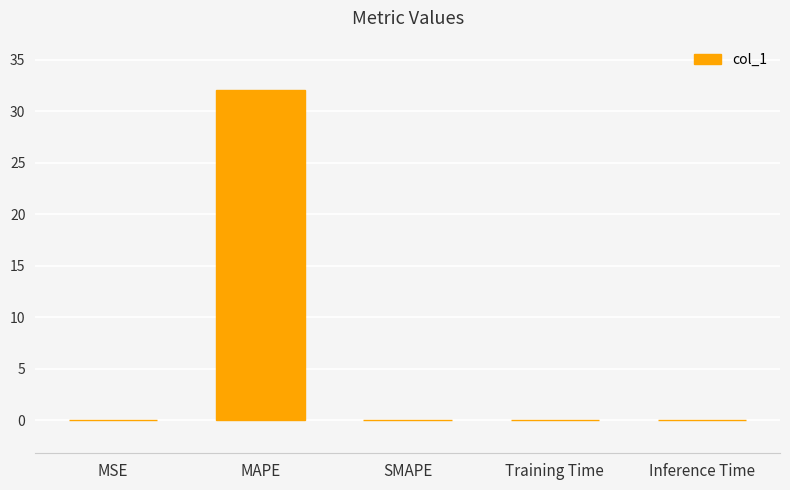

The value at SMAPE is 0.0. True or false?

True